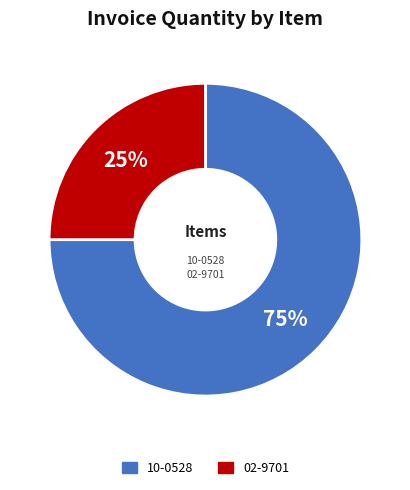

Approximately how many times larger is the value at 02-9701 compared to 10-0528?

0.3